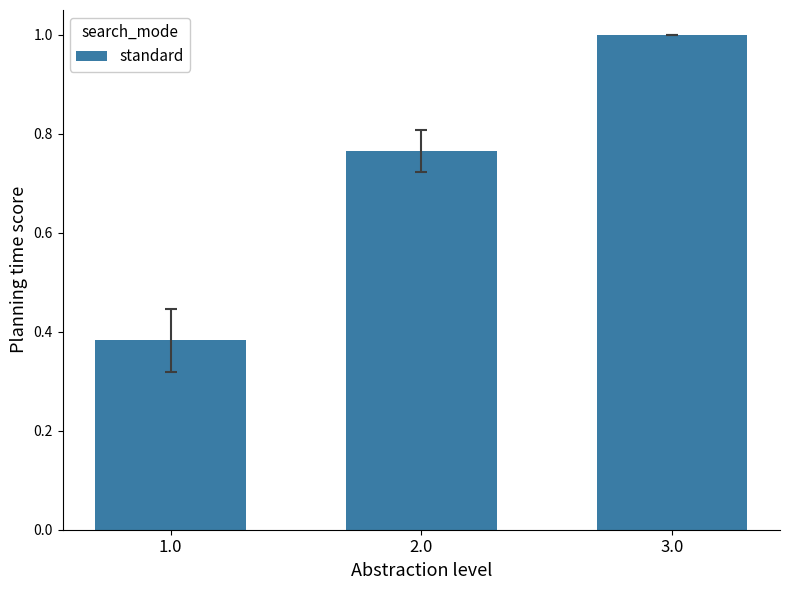

True or false: the data shows 1.0 at 3.0.

True